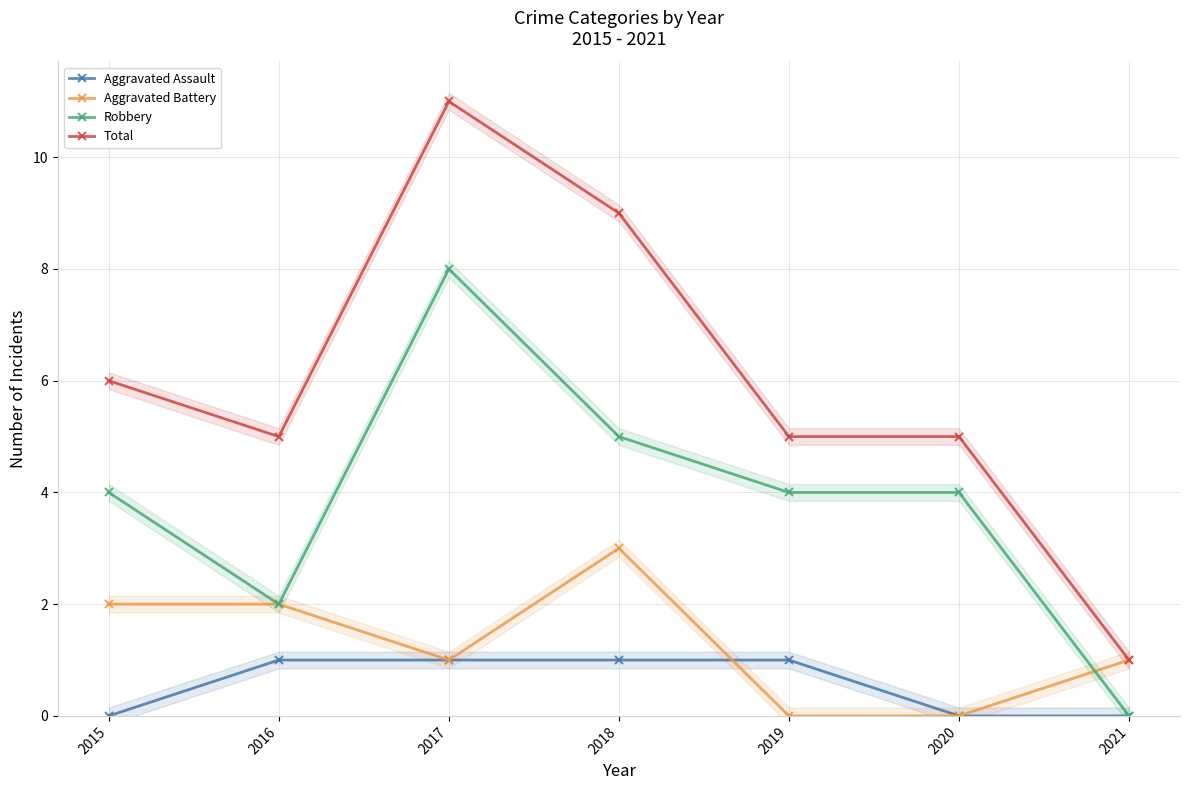

What is the sum of all Robbery values?

27